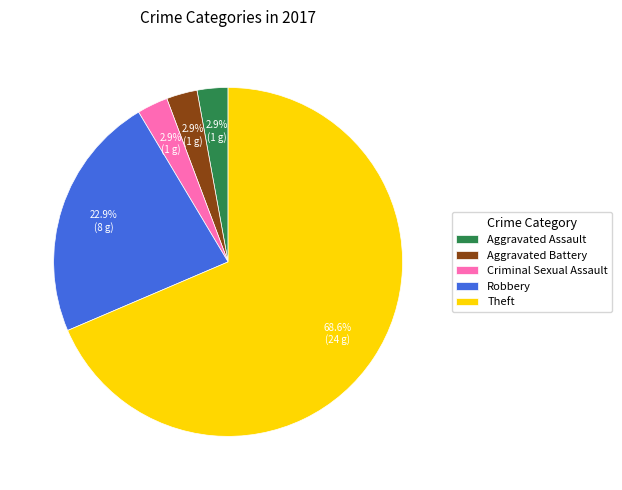

What portion of the pie excludes Robbery?

77.1%